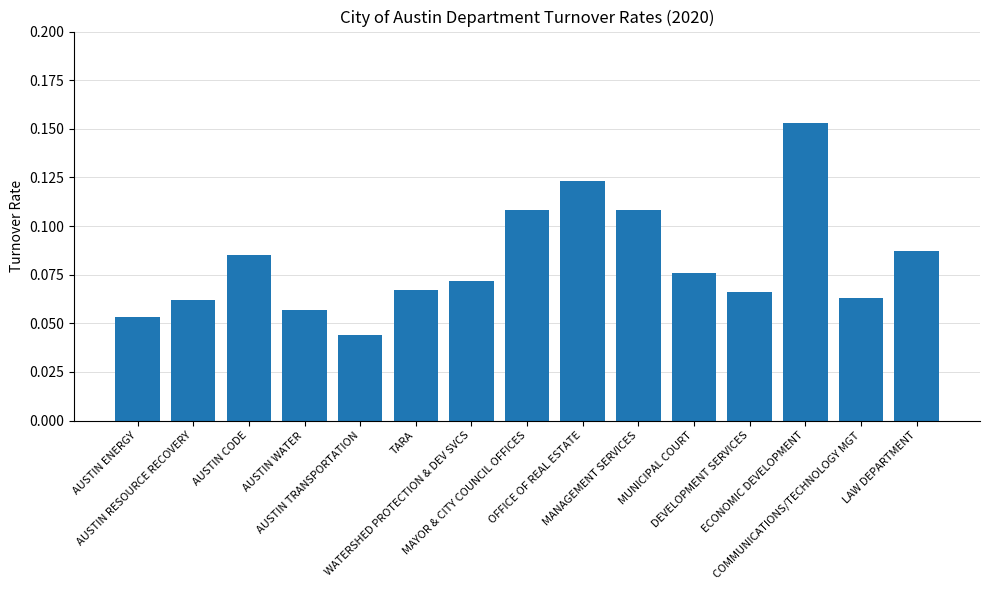

Reading left to right, list all the values displayed in this chart.

0.1	0.1	0.1	0.1	0.0	0.1	0.1	0.1	0.1	0.1	0.1	0.1	0.2	0.1	0.1